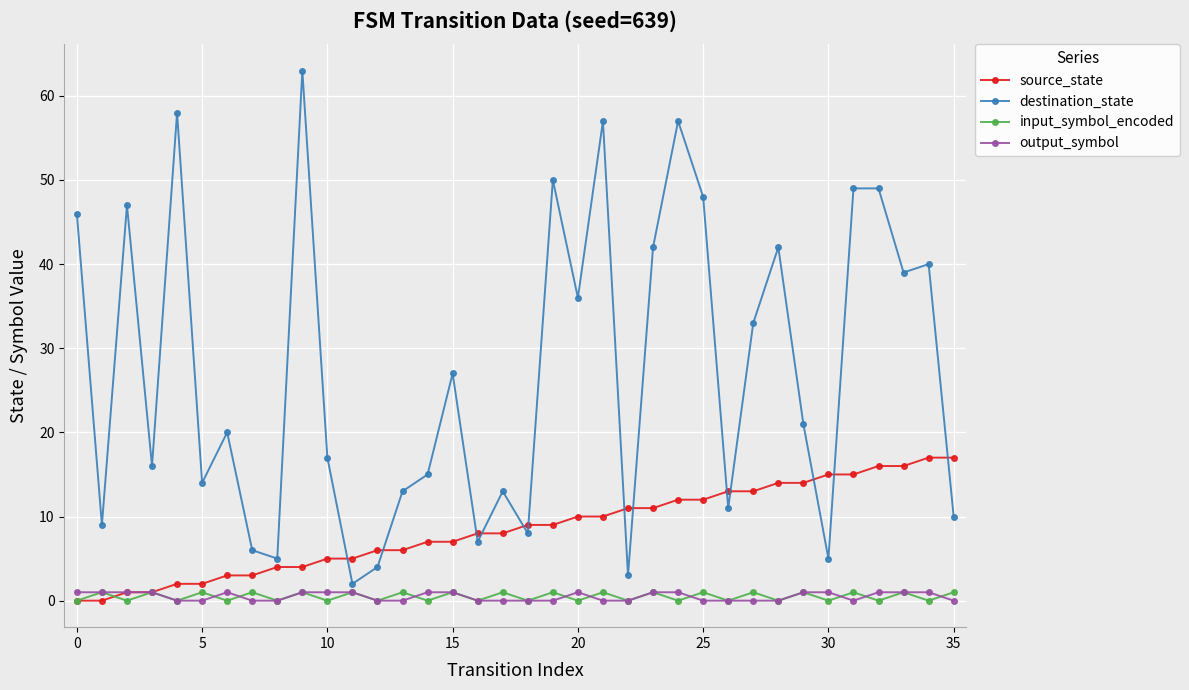

Reading right to left, transcribe all the data shown in this chart.

source_state: 17	17	16	16	15	15	14	14	13	13	12	12	11	11	10	10	9	9	8	8	7	7	6	6	5	5	4	4	3	3	2	2	1	1	0	0
destination_state: 10	40	39	49	49	5	21	42	33	11	48	57	42	3	57	36	50	8	13	7	27	15	13	4	2	17	63	5	6	20	14	58	16	47	9	46
input_symbol_encoded: 1	0	1	0	1	0	1	0	1	0	1	0	1	0	1	0	1	0	1	0	1	0	1	0	1	0	1	0	1	0	1	0	1	0	1	0
output_symbol: 0	1	1	1	0	1	1	0	0	0	0	1	1	0	0	1	0	0	0	0	1	1	0	0	1	1	1	0	0	1	0	0	1	1	1	1